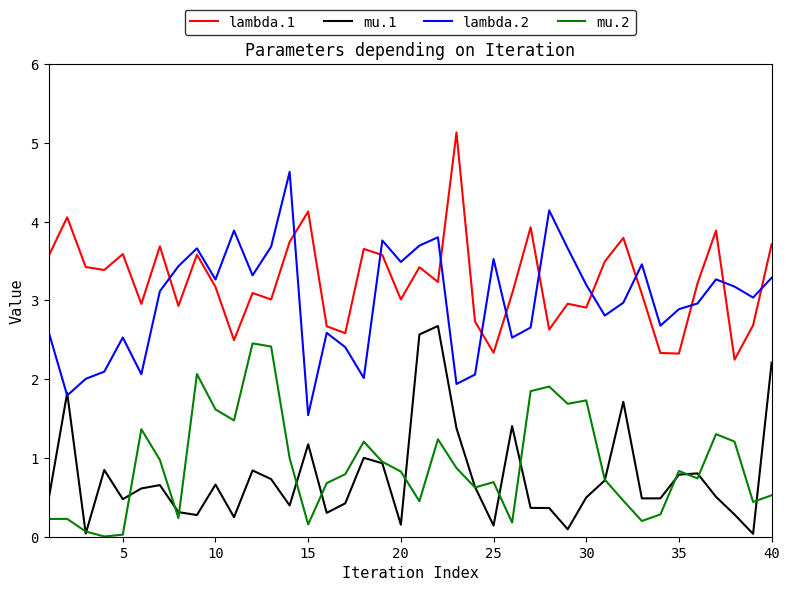

What is the maximum value for lambda.1?

5.1